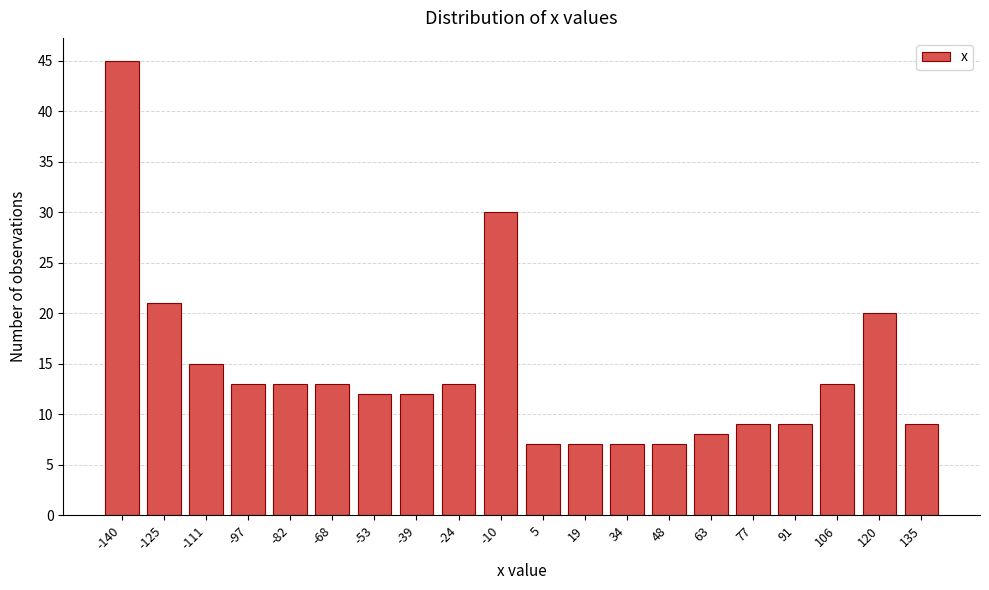

Reading left to right, list all the values displayed in this chart.

45	21	15	13	13	13	12	12	13	30	7	7	7	7	8	9	9	13	20	9